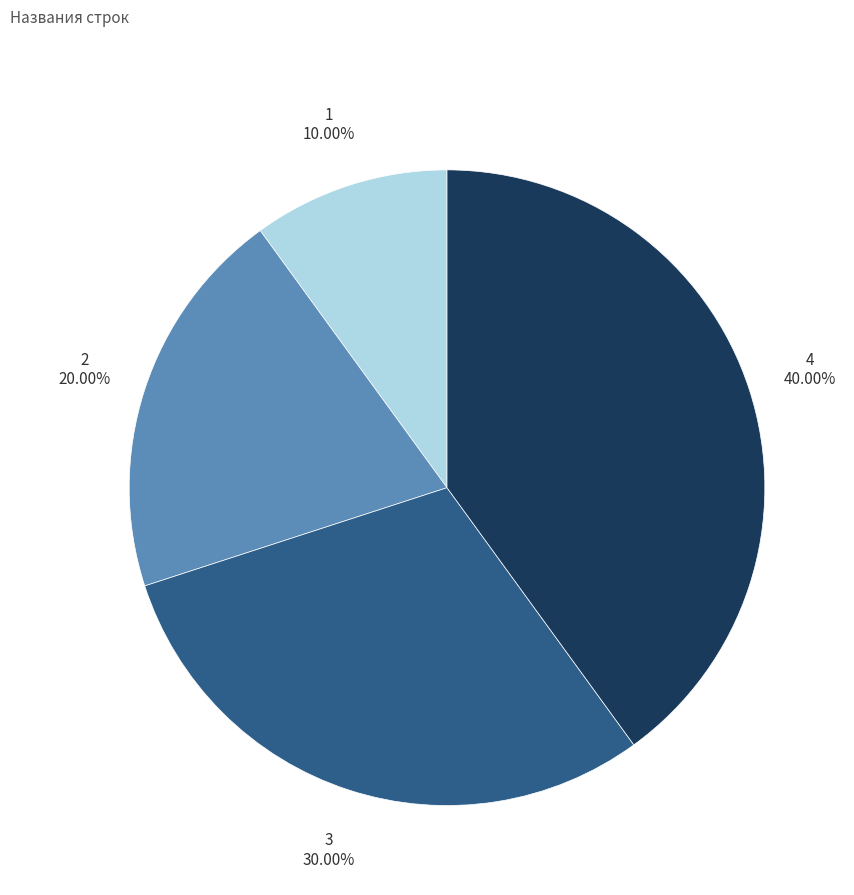

Does any single category account for the majority?

No